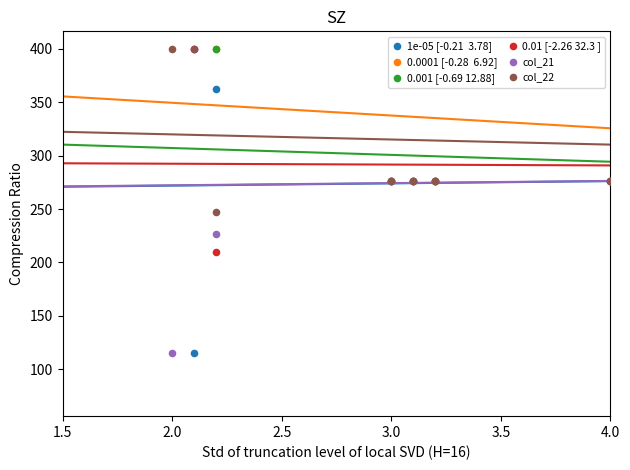

At how many categories does at least one series exceed 65?

39